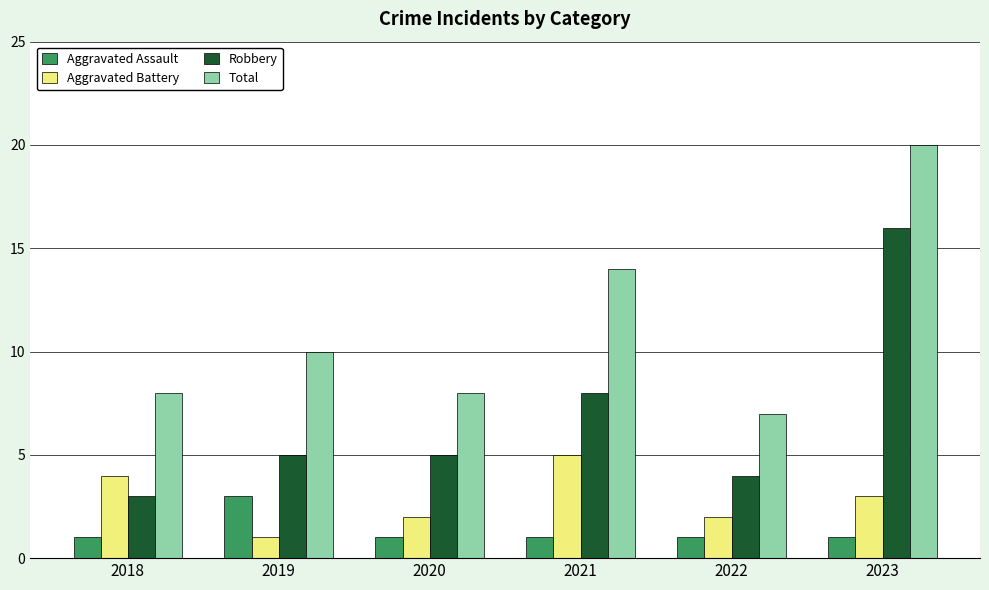

What is the approximate value of Robbery at 2023, to the nearest 5?

15